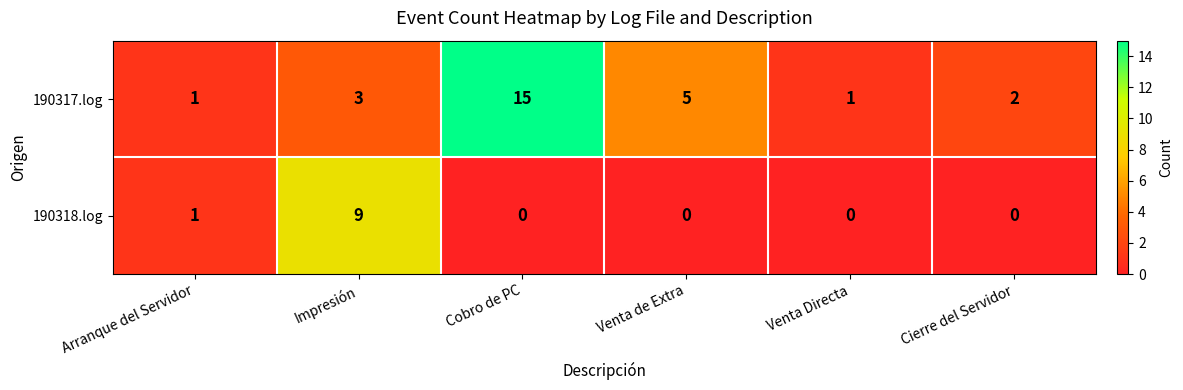

What is the greatest value displayed?

15